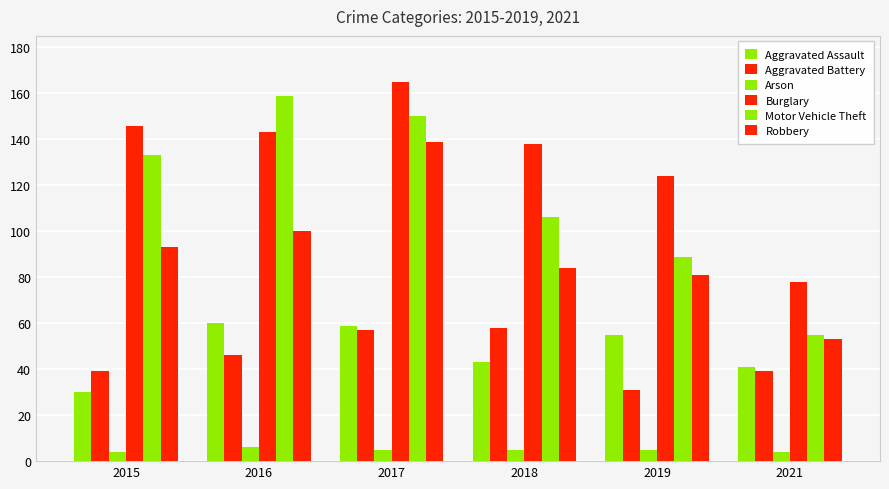

At which category does the chart reach its peak across all series?

2017